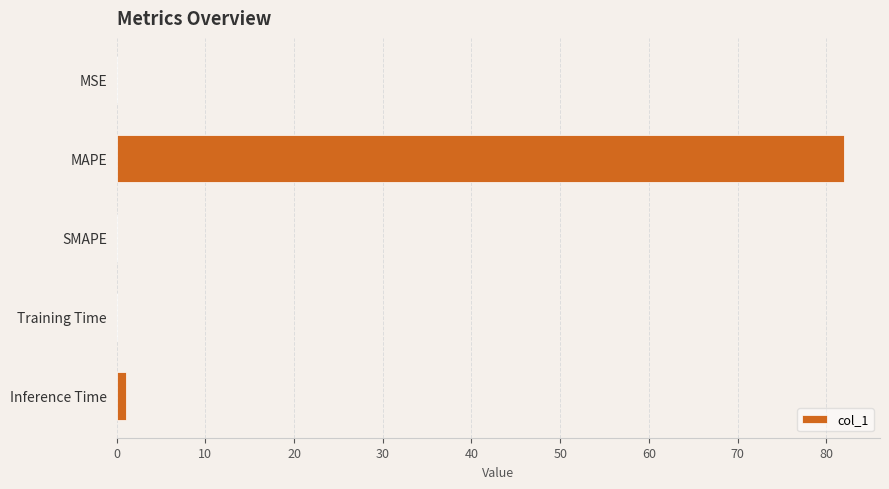

The value at MAPE is 50.4. True or false?

False